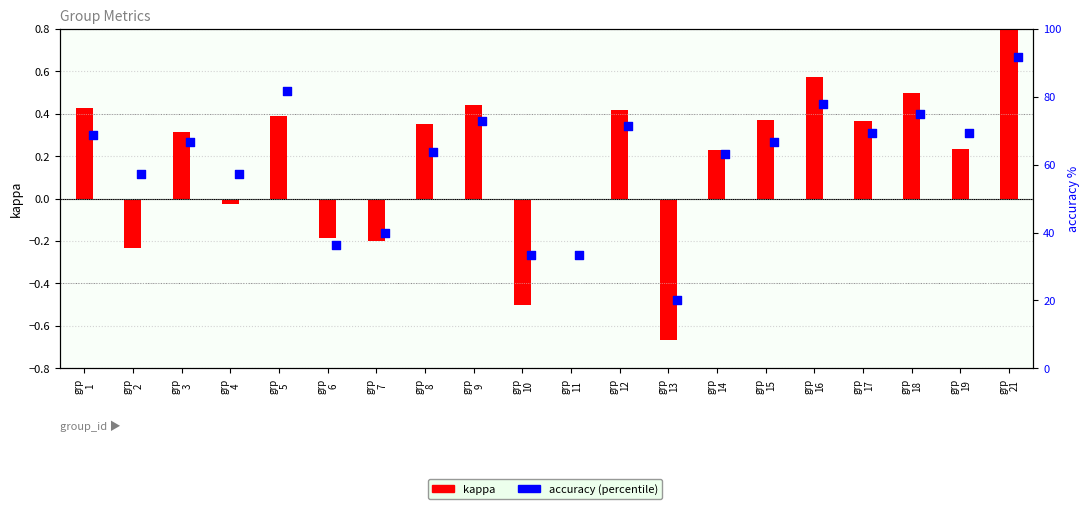

At which category is the sum across all series the highest?

grp
21